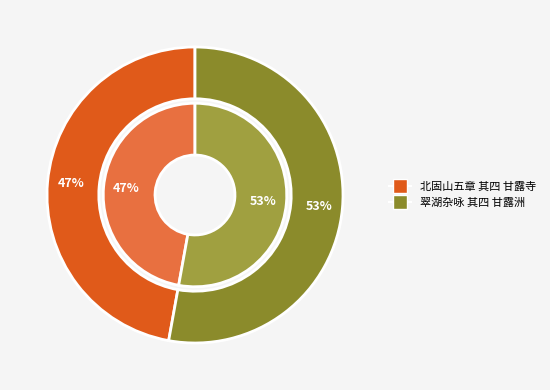

The 北固山五章 其四 甘露寺 slice represents 37% of the pie. True or false?

False